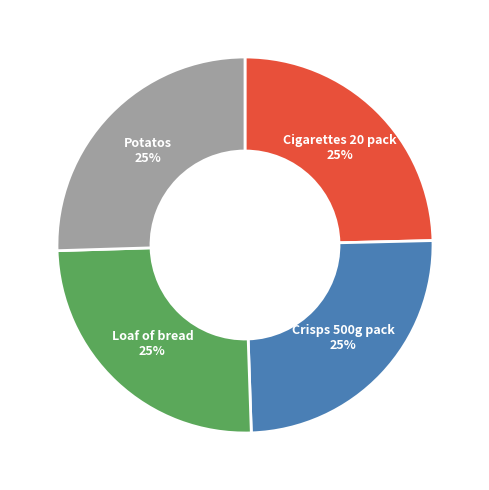

To the nearest percent, what is the average slice percentage?

25%